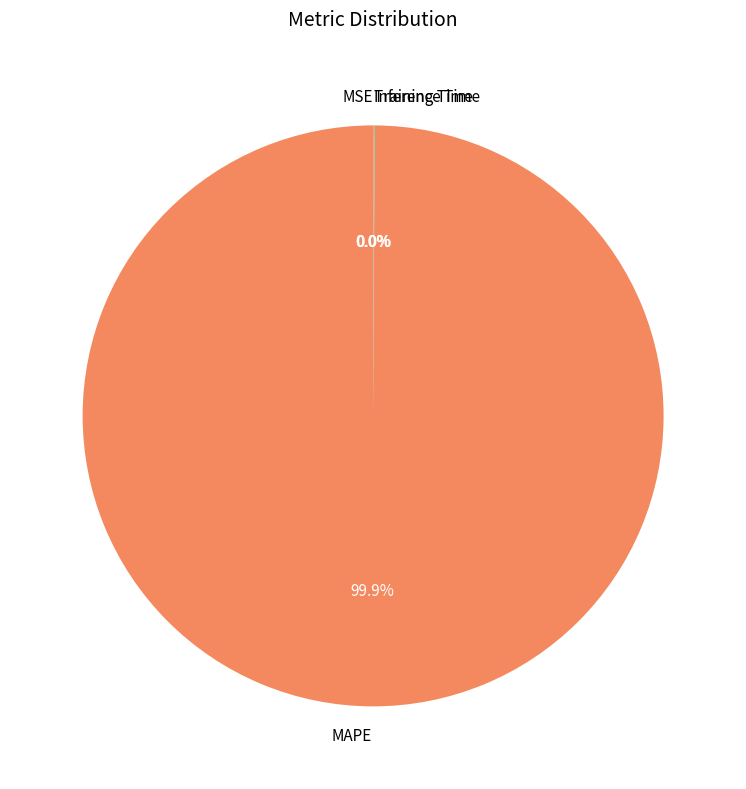

What is the majority slice?

MAPE